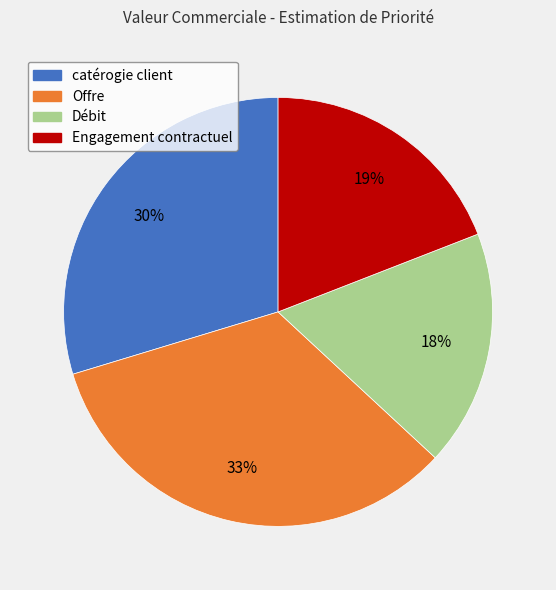

To the nearest percent, what portion does Offre represent?

33%